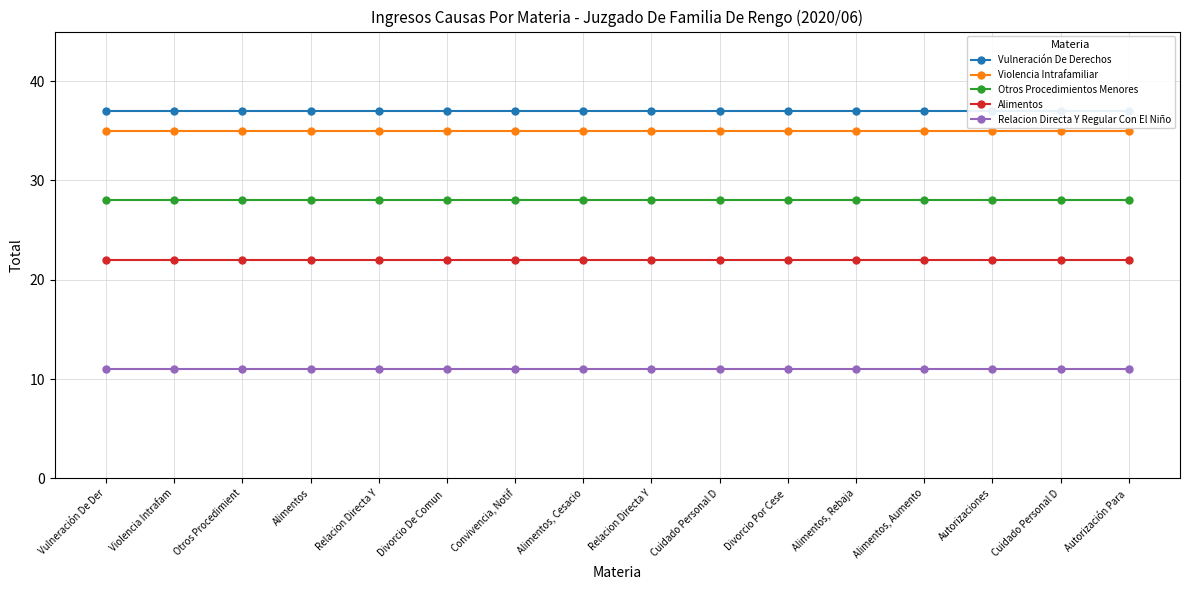

Which label corresponds to the smallest value in the chart?

Vulneración De Der